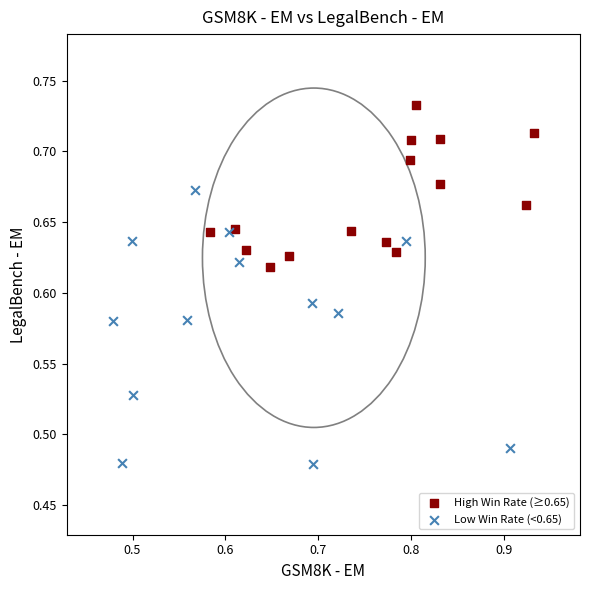

What are all the series names shown in the legend?

High Win Rate (≥0.65), Low Win Rate (<0.65)